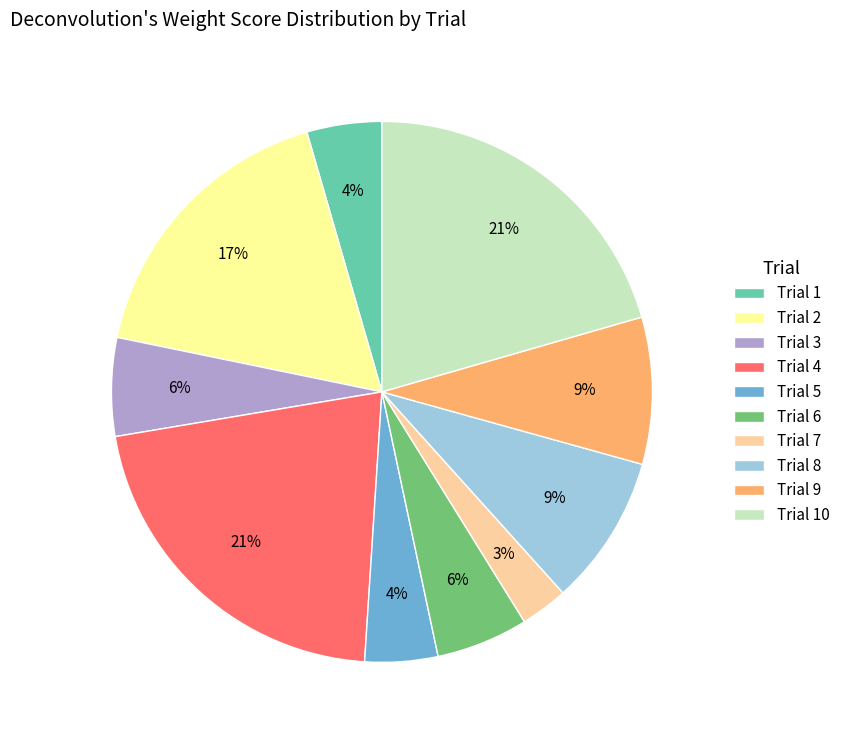

What is the smallest slice in the pie chart?

Trial 7